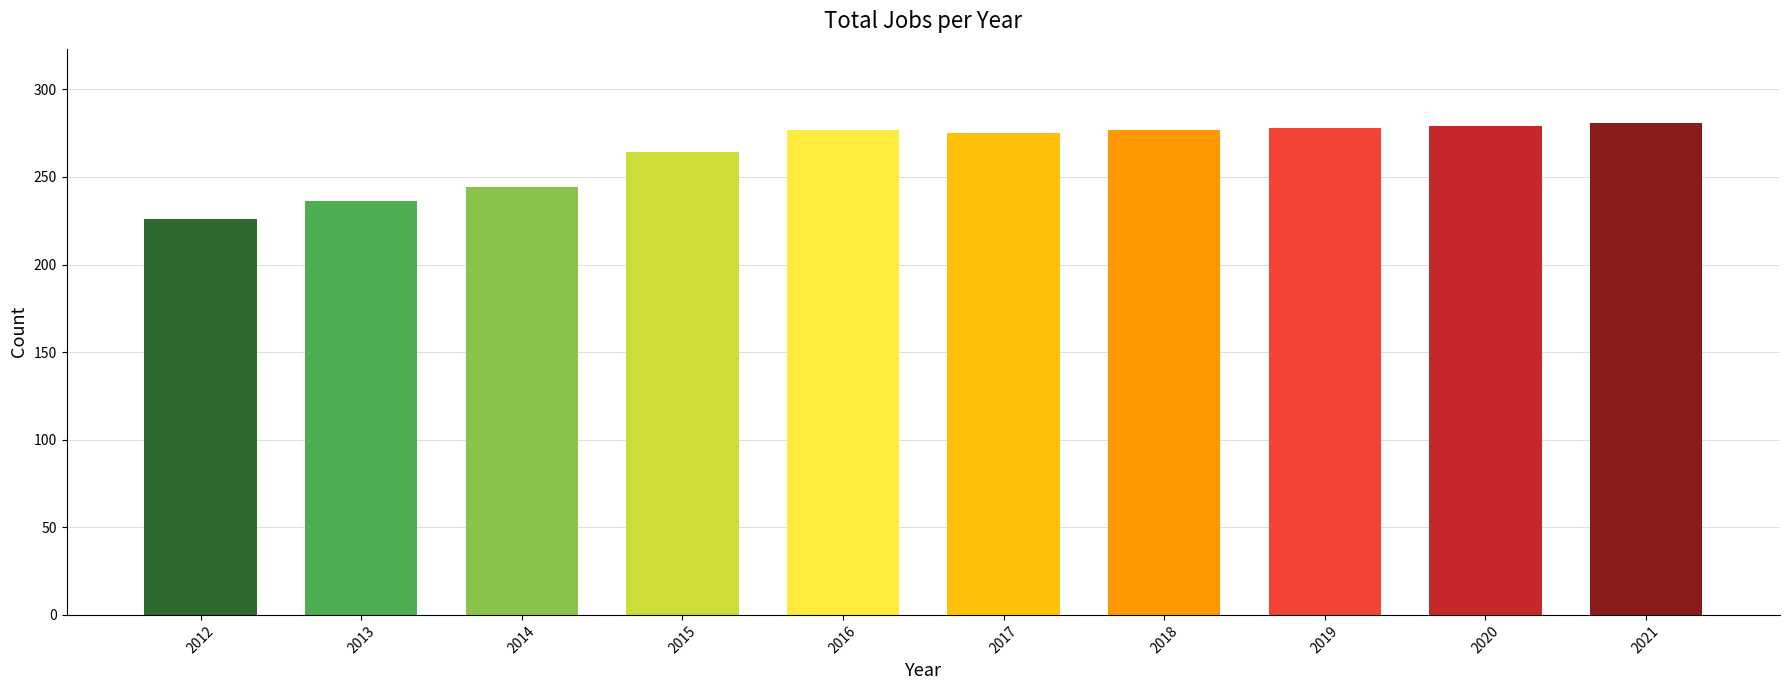

What is the difference between the maximum and second lowest values?

45